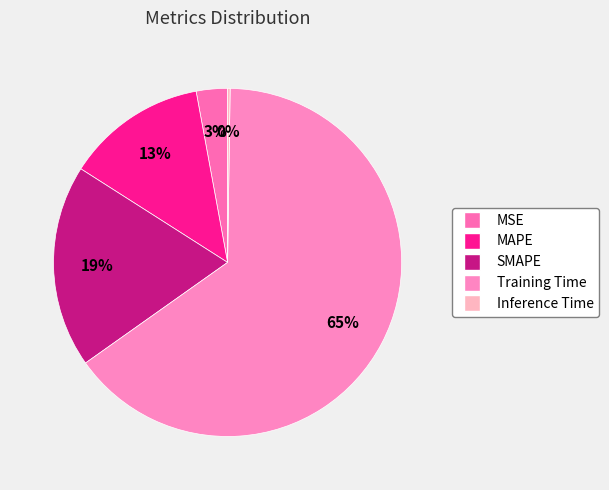

To the nearest percent, what is the combined percentage of Inference Time and MSE?

3%